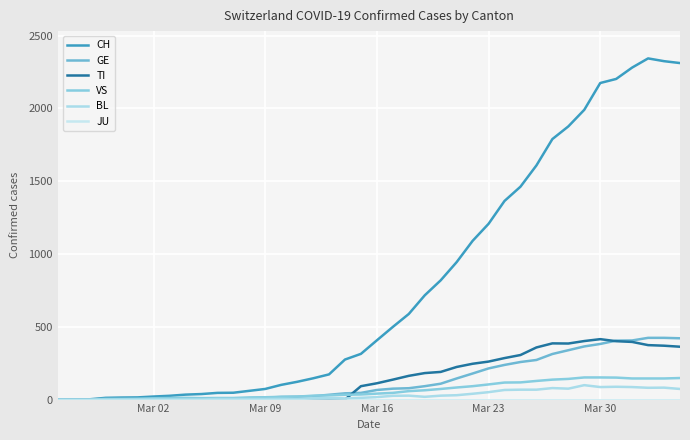

Which series has the largest range (max minus min)?

CH